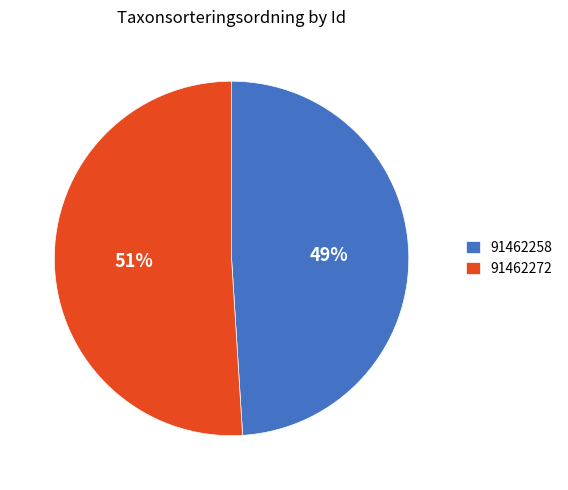

Is there any slice that represents more than half of the pie?

Yes